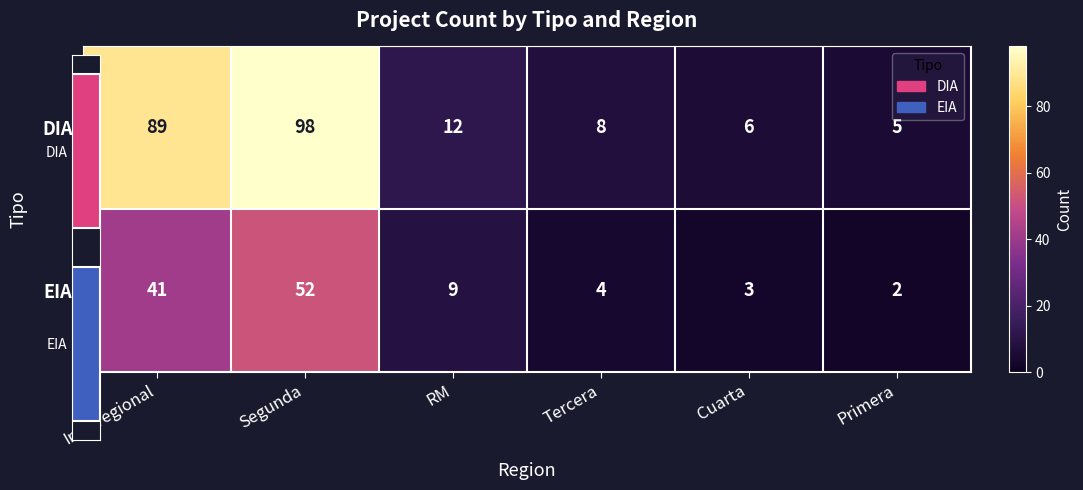

What is the maximum value shown in the chart?

98